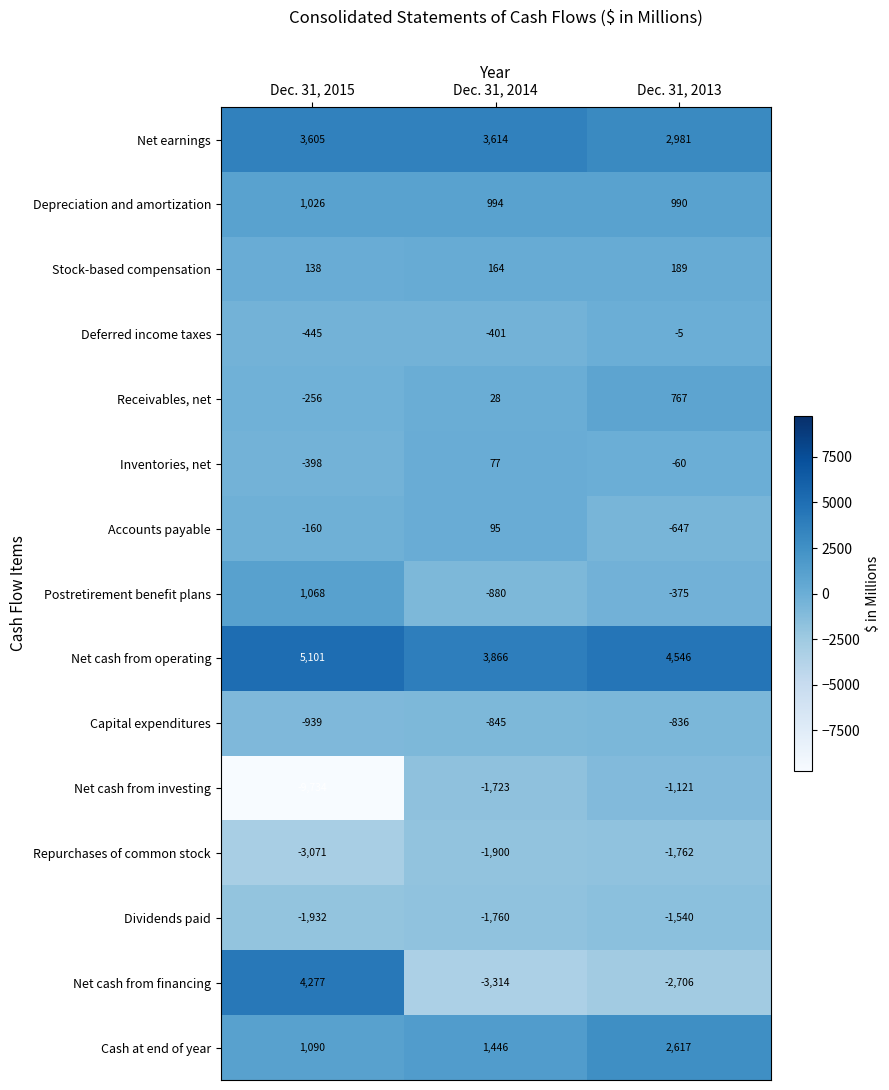

What is the difference between the maximum and minimum values in the Cash at end of year series?

1527